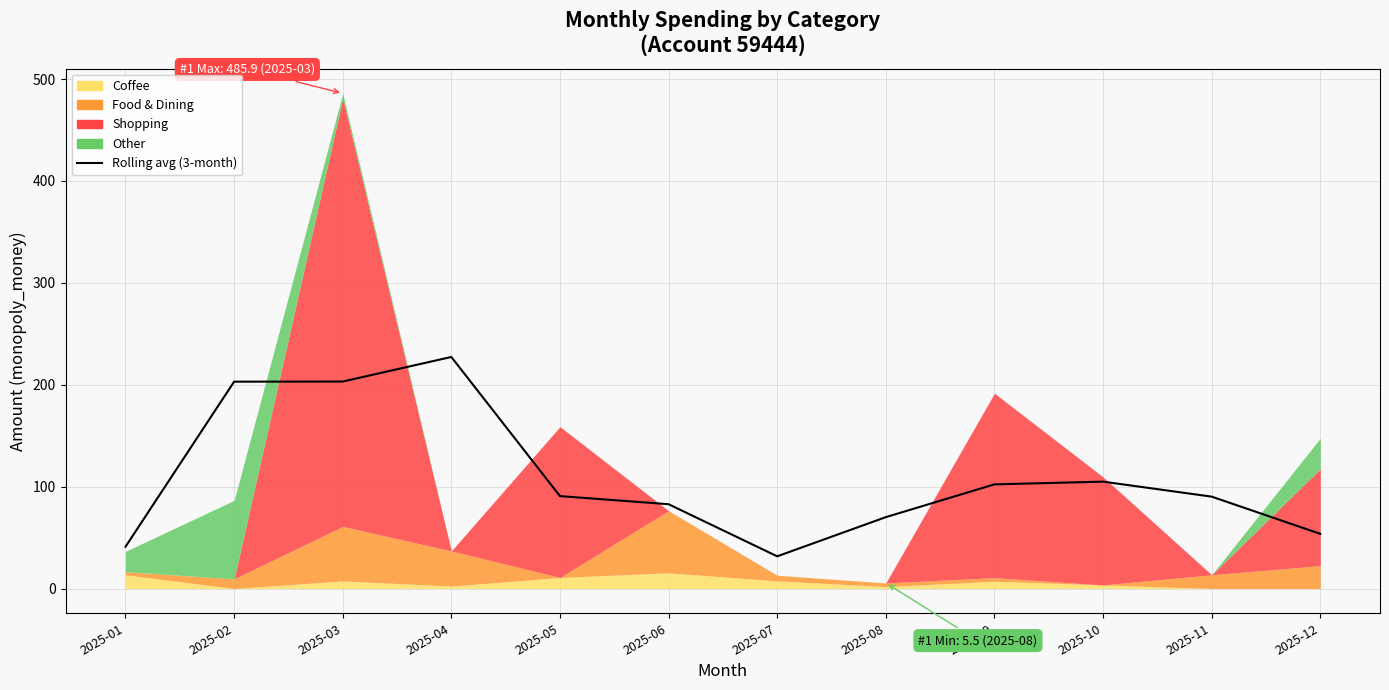

What is the change in value from 2025-07 to 2025-11?

+58.6